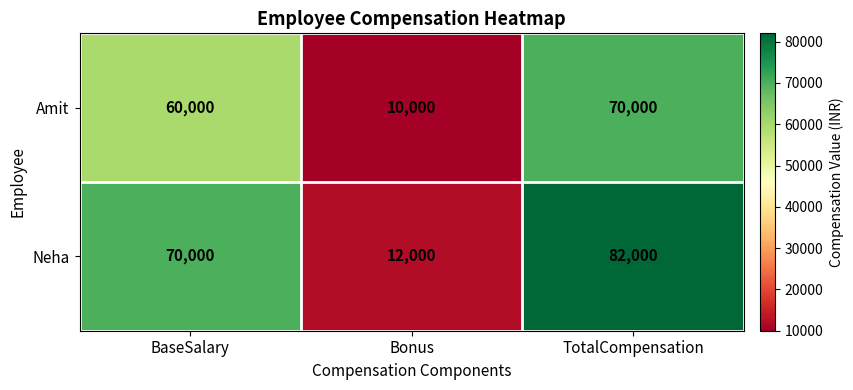

Rank the series at Bonus from lowest to highest value.

Amit, Neha